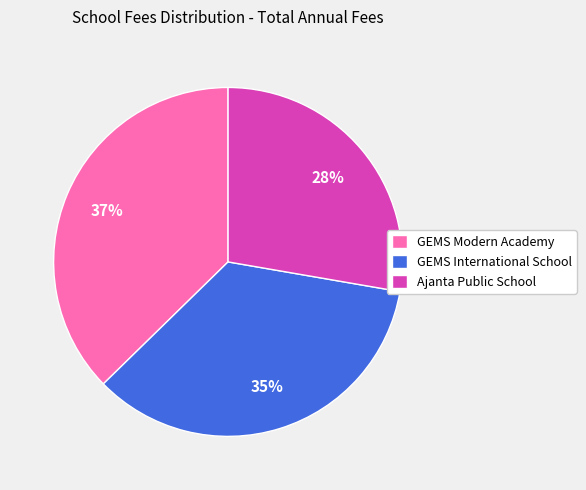

Which has a higher value, GEMS Modern Academy or GEMS International School?

GEMS Modern Academy